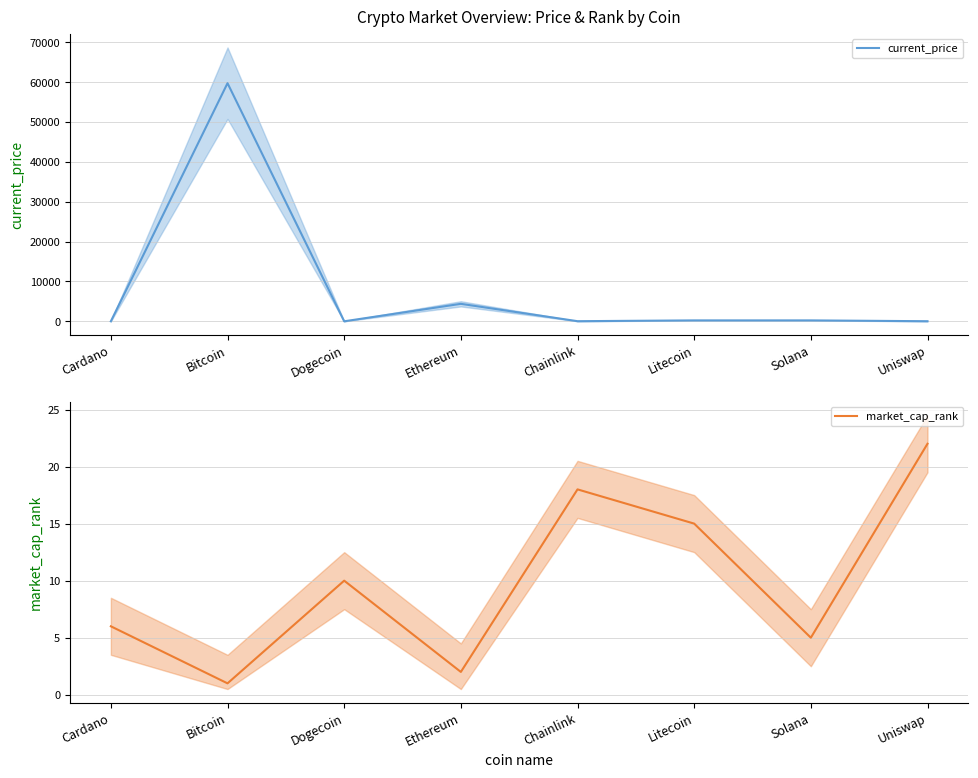

The value of market_cap_rank at Bitcoin is 1.0. True or false?

True